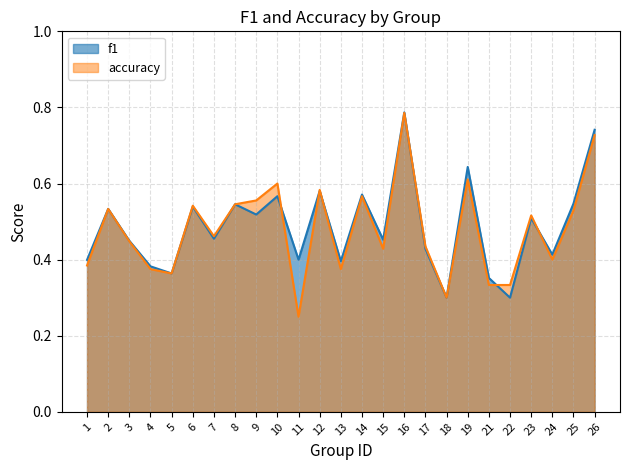

Rank the series by their average value, from lowest to highest.

accuracy, f1